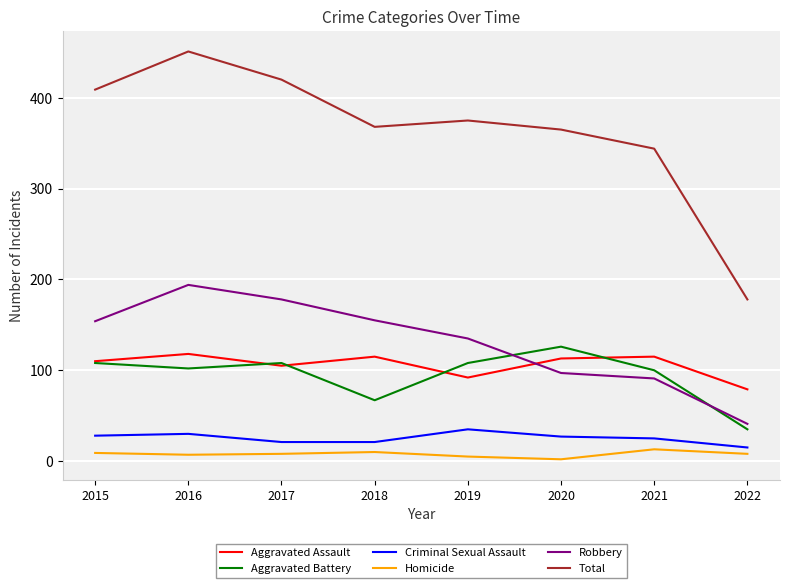

True or false: Criminal Sexual Assault and Aggravated Assault intersect in this chart.

False